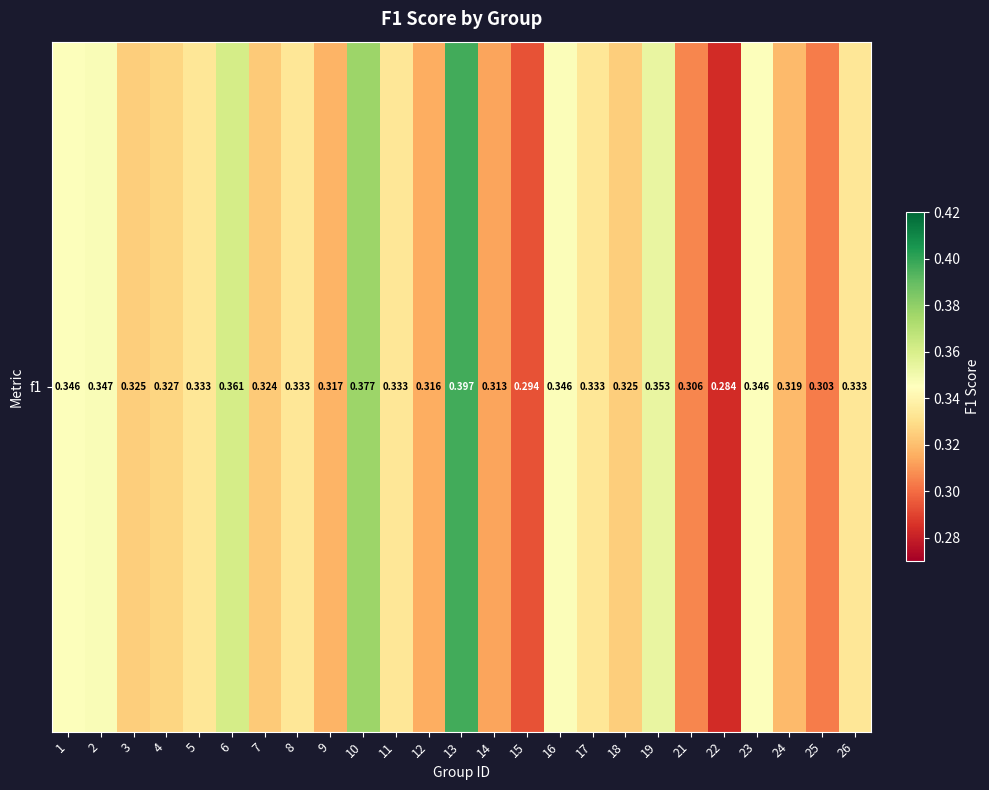

Reading right to left, list all the values displayed in this chart.

0.3	0.3	0.3	0.3	0.3	0.3	0.4	0.3	0.3	0.3	0.3	0.3	0.4	0.3	0.3	0.4	0.3	0.3	0.3	0.4	0.3	0.3	0.3	0.3	0.3